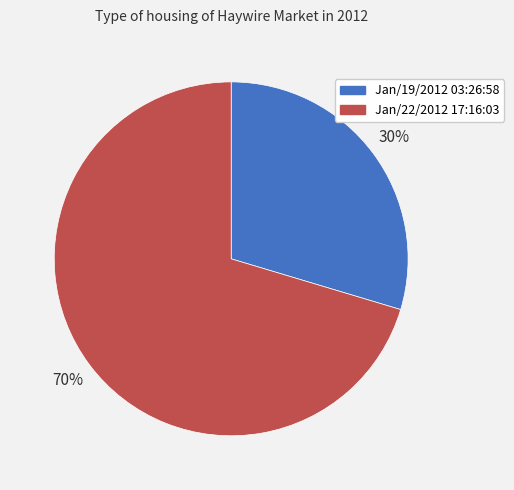

Is it true that Jan/19/2012 03:26:58 is 20% of the pie?

False